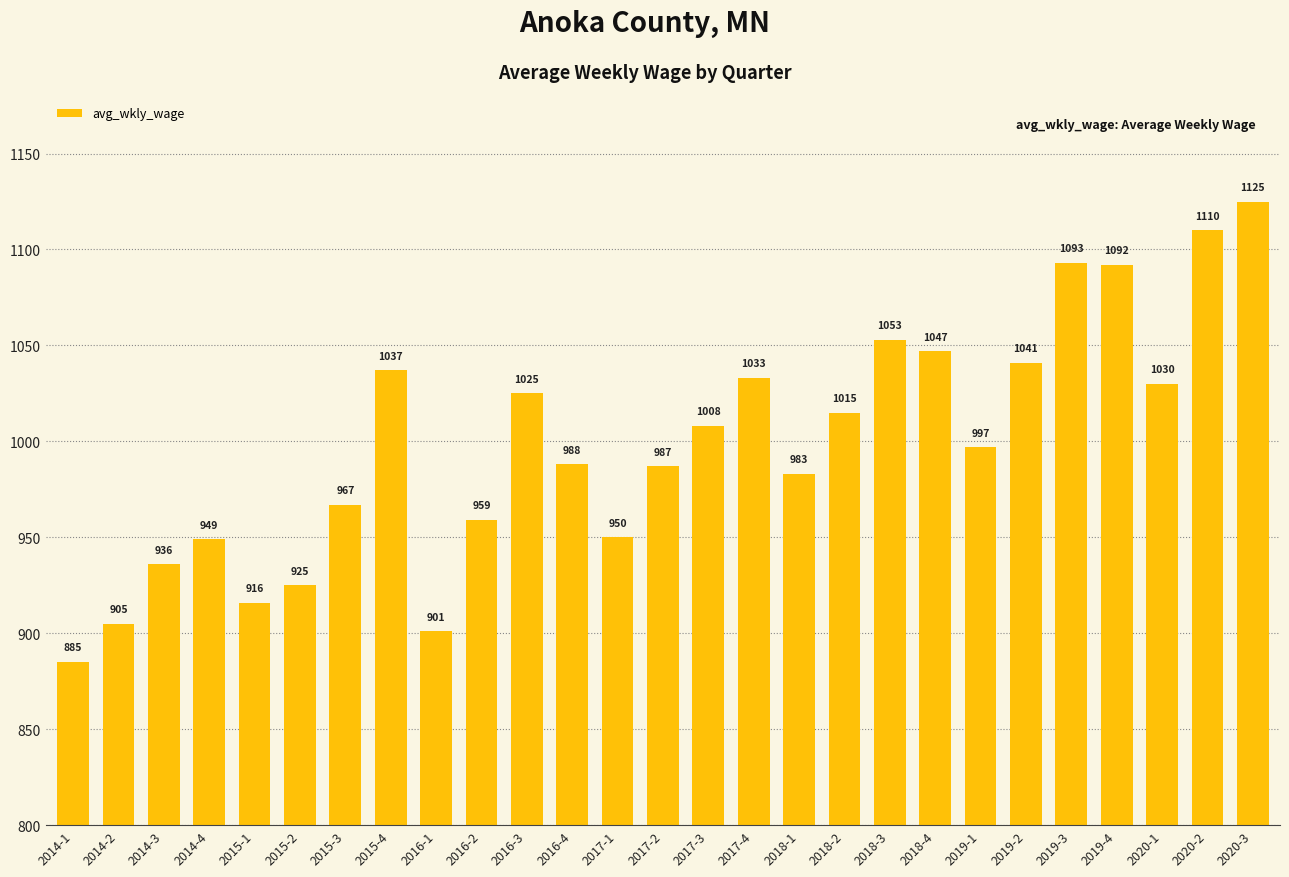

What value does the data have at 2017-4?

1033